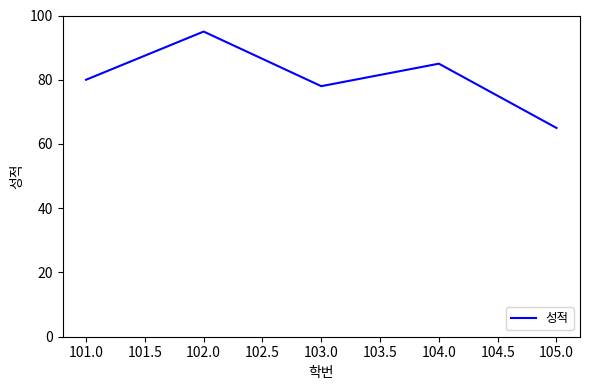

What is the change in value from 103.0 to 105.0?

-13